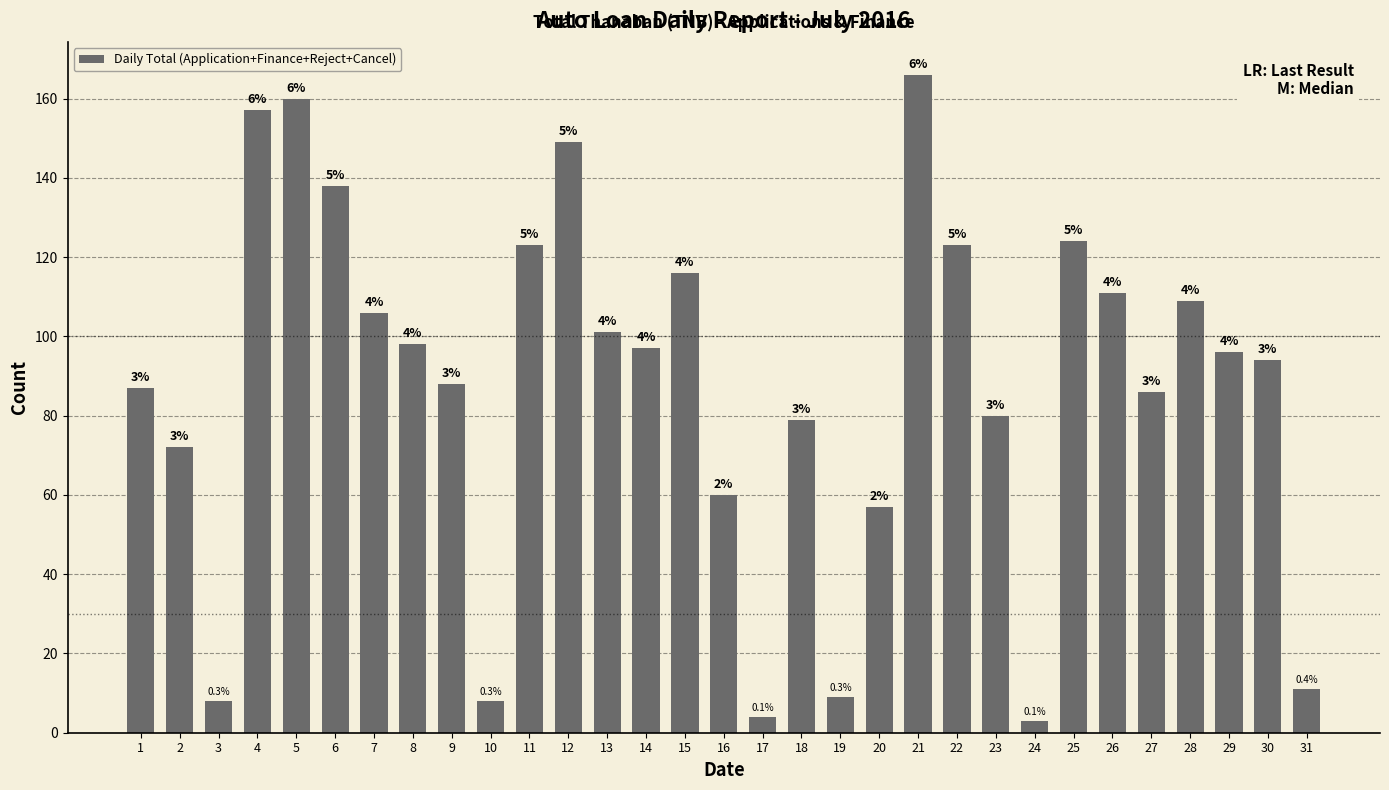

How many bars are there in total?

31